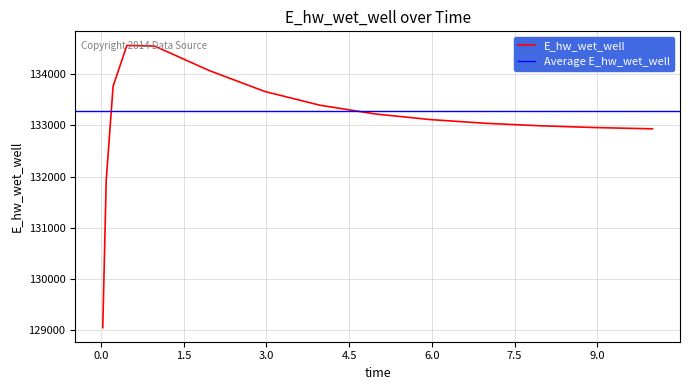

What is the value of the 6th point from the left?

134068.9